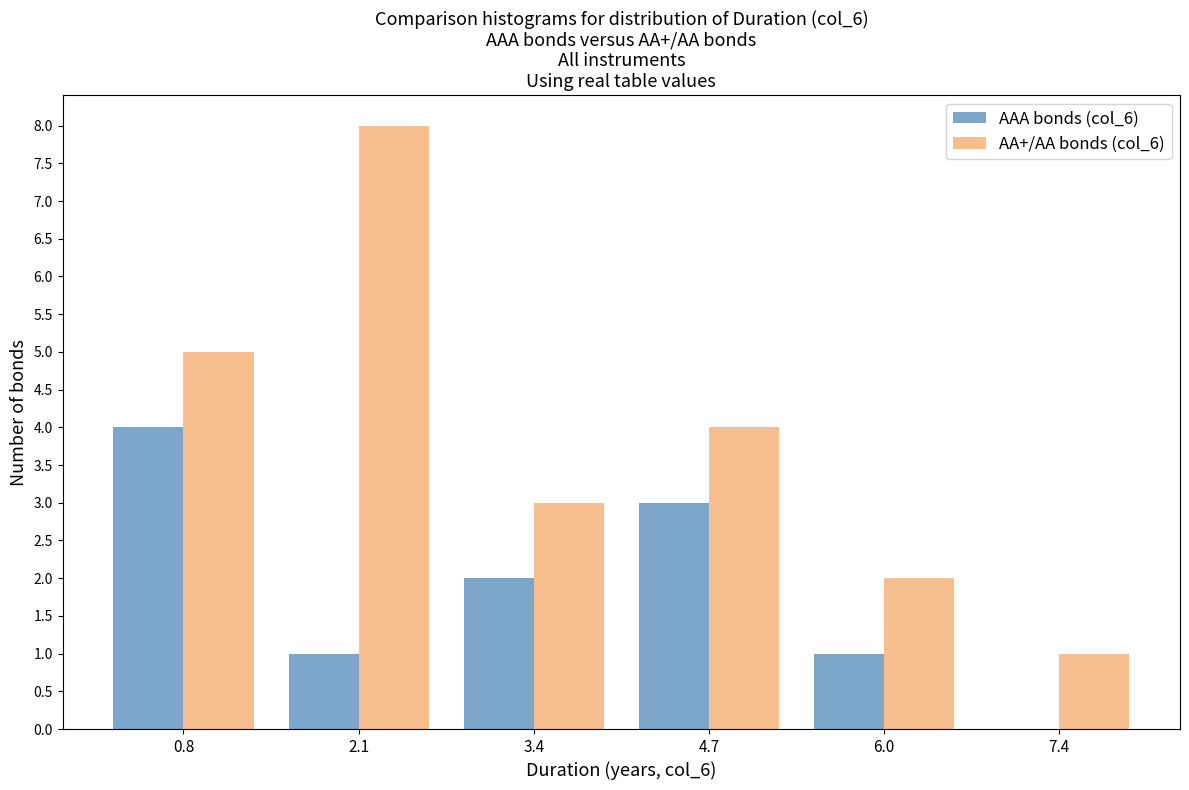

What is the height of the AA+/AA bonds (col_6) bar covering 6.8 to 8.0 on the x-axis? Neither the bar edges nor the heights are printed on the chart, so give them approximately, as read against the axes.

1